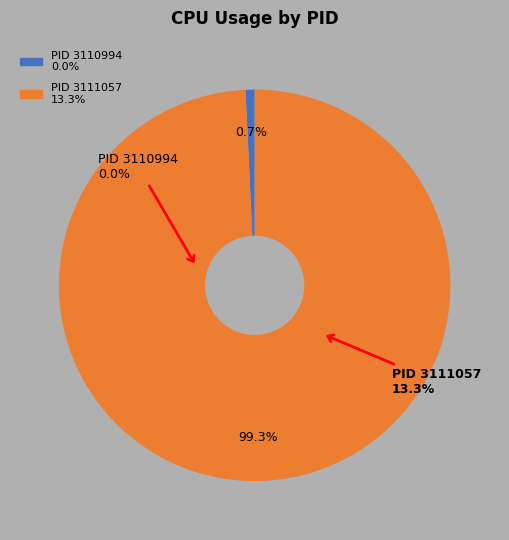

Is it true that 3110994 is 0% of the pie?

True